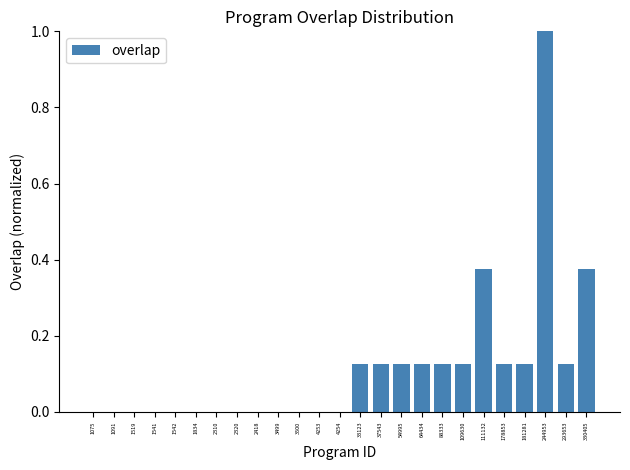

What is the change in value from 2310 to 244953?

+1.0